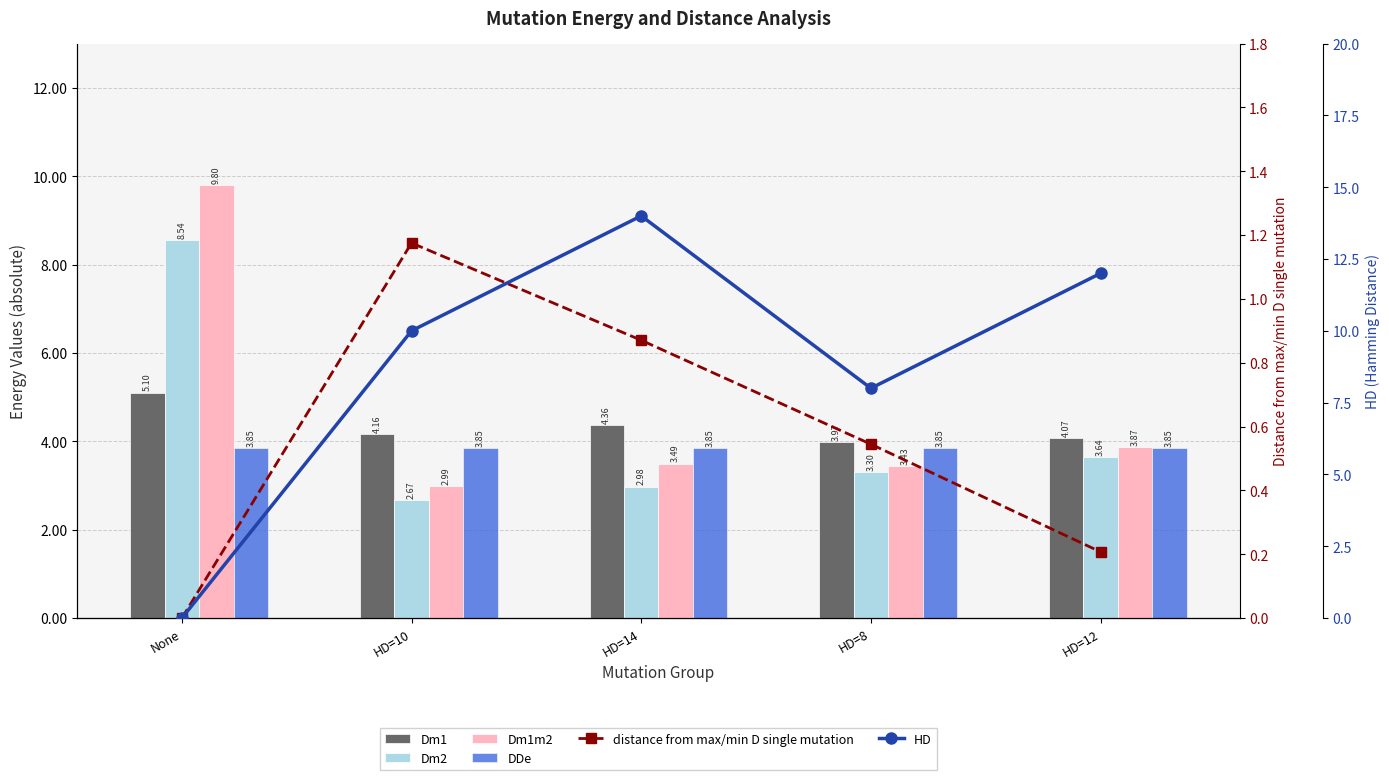

Is the value of HD at HD=10 greater than the value of DDe at HD=14?

Yes